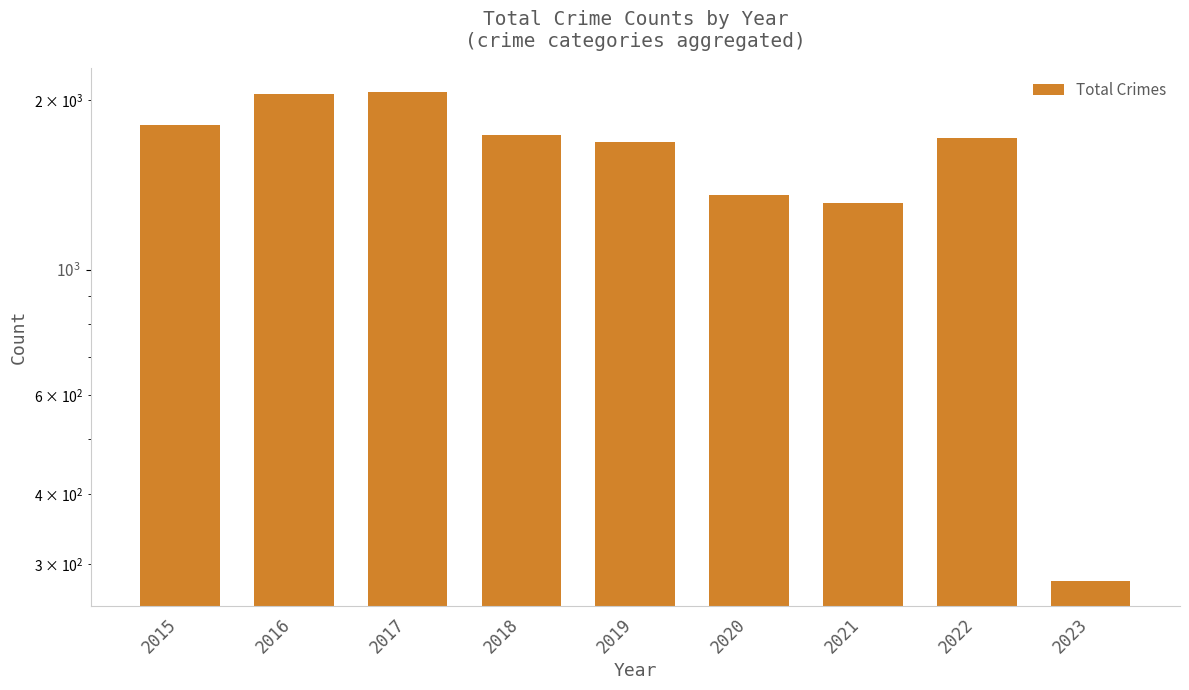

What is the sum of the values at 2020 and 2023?

1637